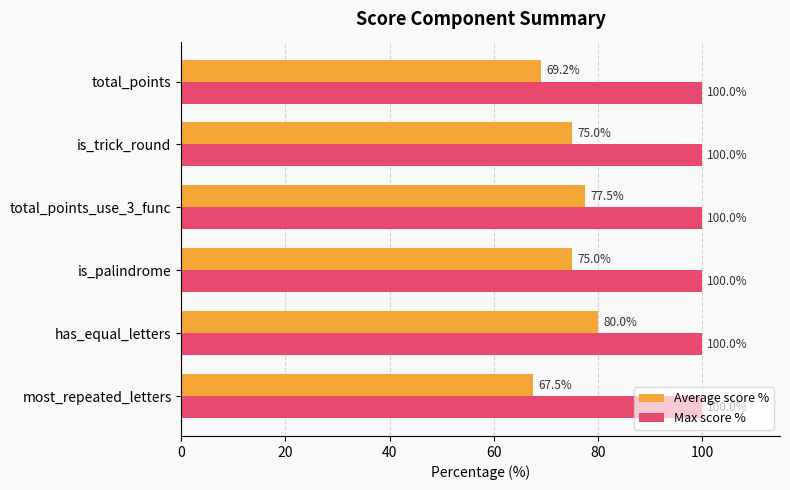

Which series has the largest total across all categories?

Max score %